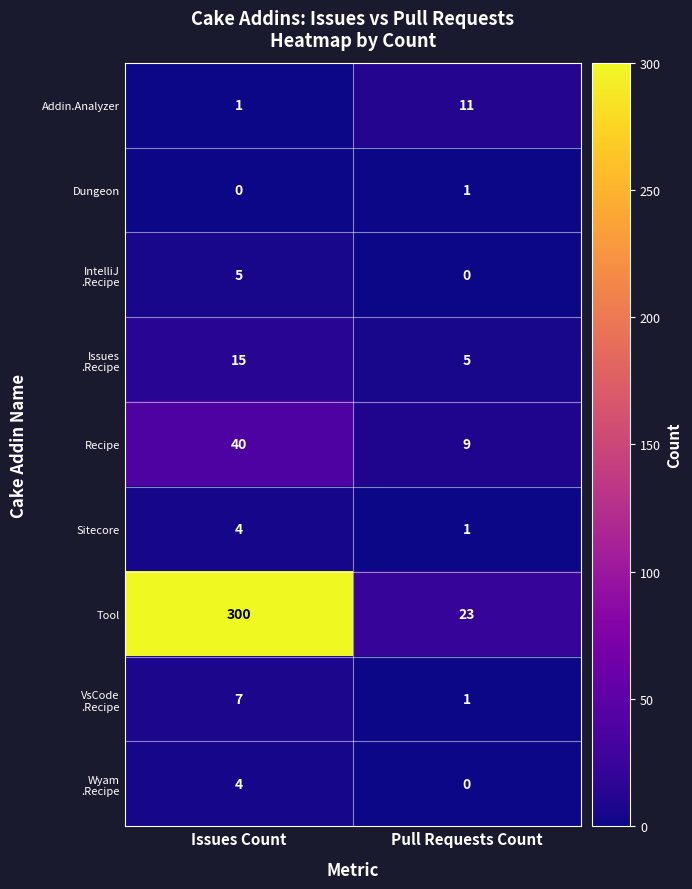

True or false: Addin.Analyzer has a value of 6 at Pull Requests Count.

False